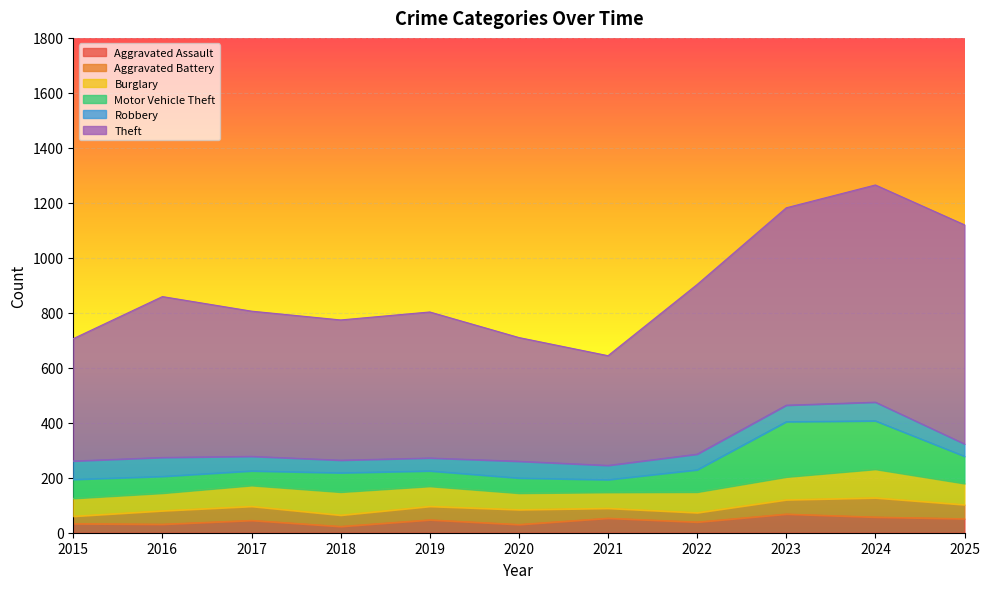

What is the difference between the maximum and minimum values in the Motor Vehicle Theft series?

155